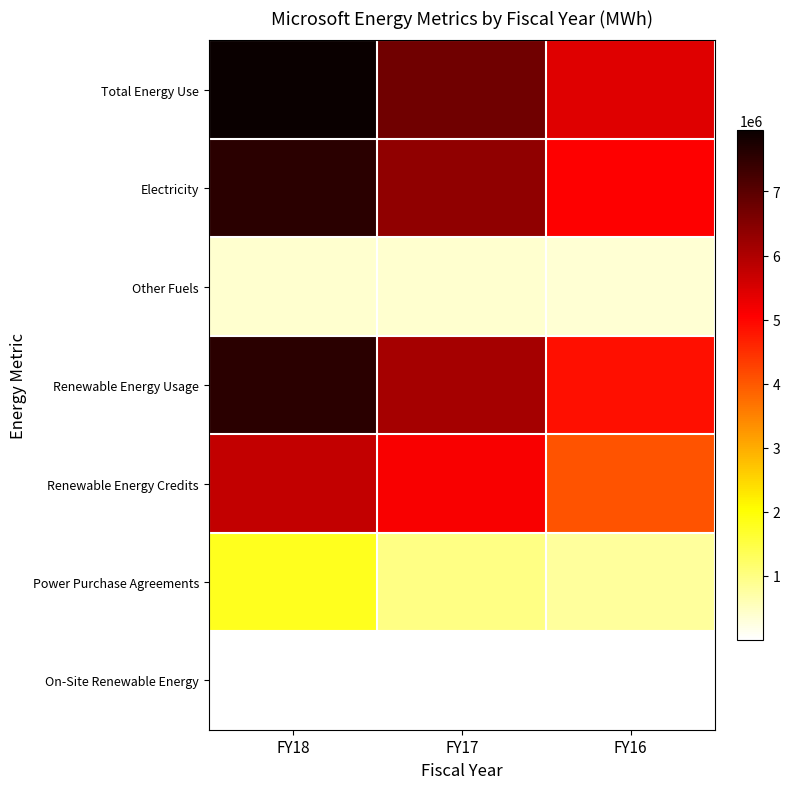

Which series has the largest total across all categories?

Total Energy Use